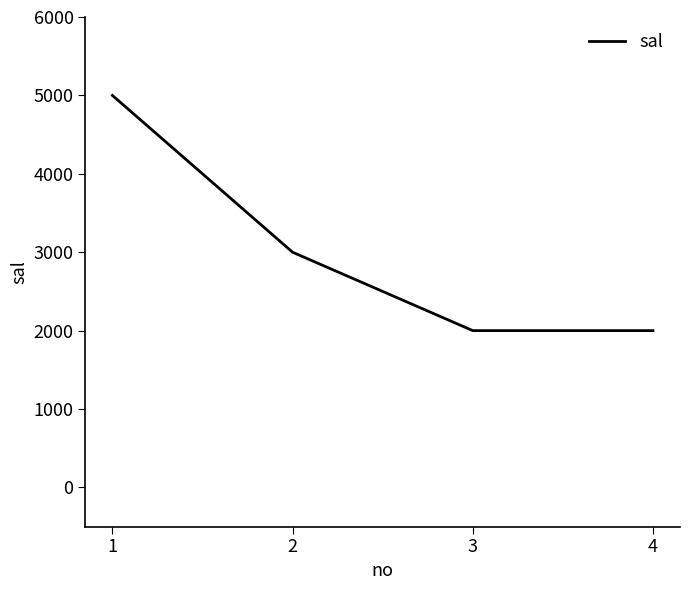

Is it true that the value at 4 is 2000?

True